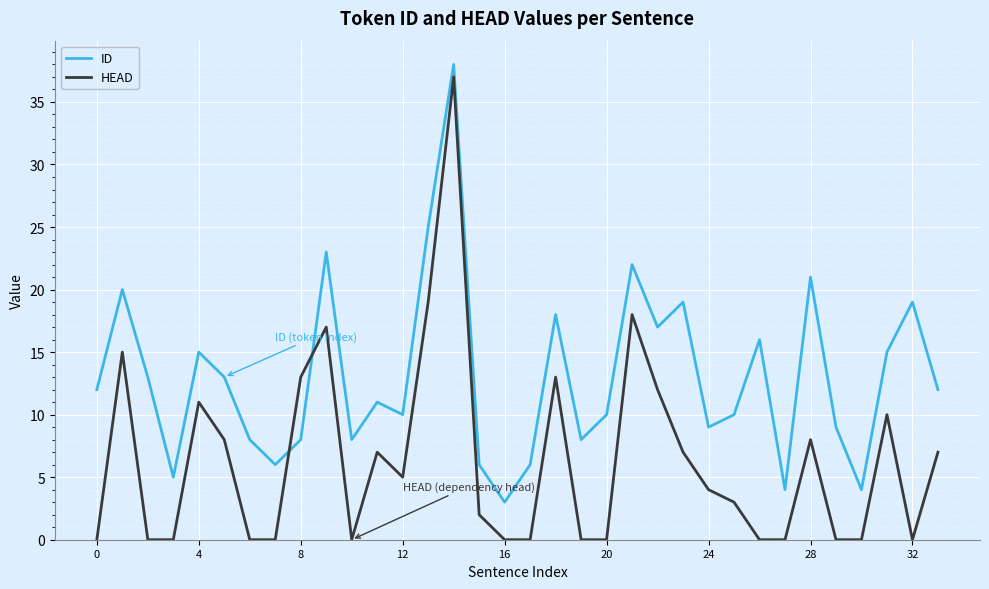

Reading left to right, list all the values displayed in this chart.

ID: 12	20	13	5	15	13	8	6	8	23	8	11	10	25	38	6	3	6	18	8	10	22	17	19	9	10	16	4	21	9	4	15	19	12
HEAD: 0	15	0	0	11	8	0	0	13	17	0	7	5	19	37	2	0	0	13	0	0	18	12	7	4	3	0	0	8	0	0	10	0	7